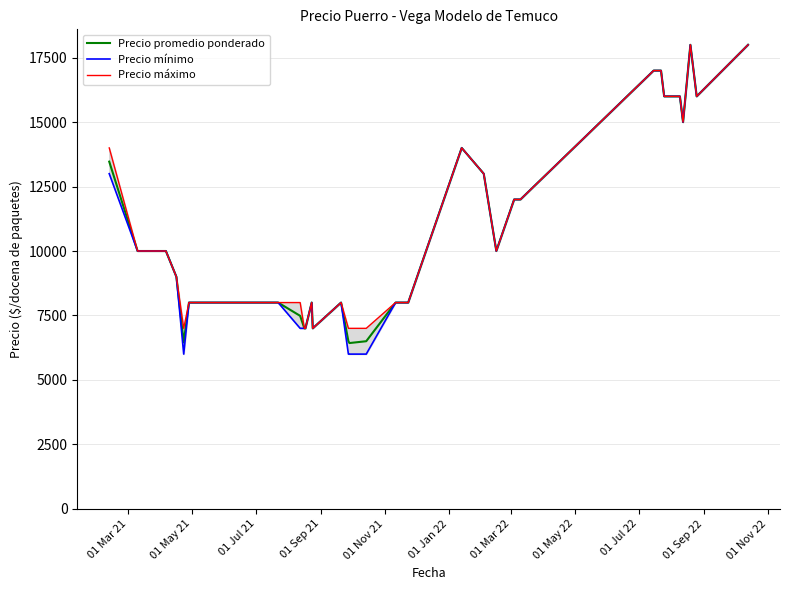

True or false: Precio mínimo and Precio promedio ponderado cross at least once.

False